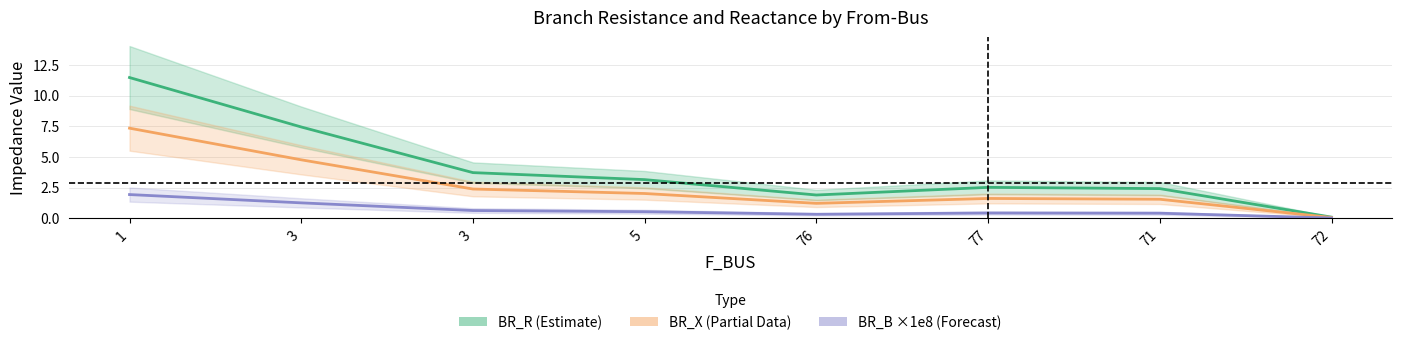

Reading left to right, list all the values displayed in this chart.

BR_R: 11.5	7.4	3.7	3.1	1.9	2.5	2.4	0.1
BR_X: 7.3	4.8	2.4	2.0	1.2	1.6	1.5	0.1
BR_B (×1e8): 1.9	1.2	0.6	0.5	0.3	0.4	0.4	0.0